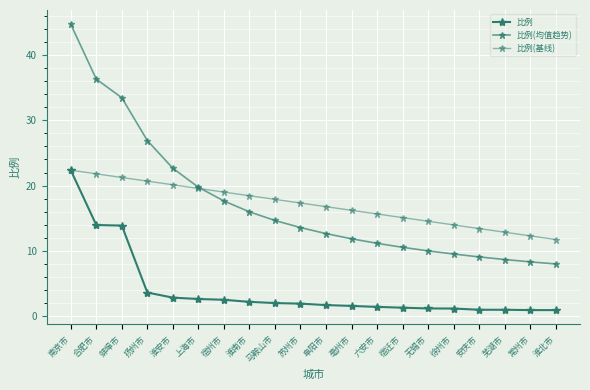

True or false: 比例 has more than 1 points higher than both neighbors.

False